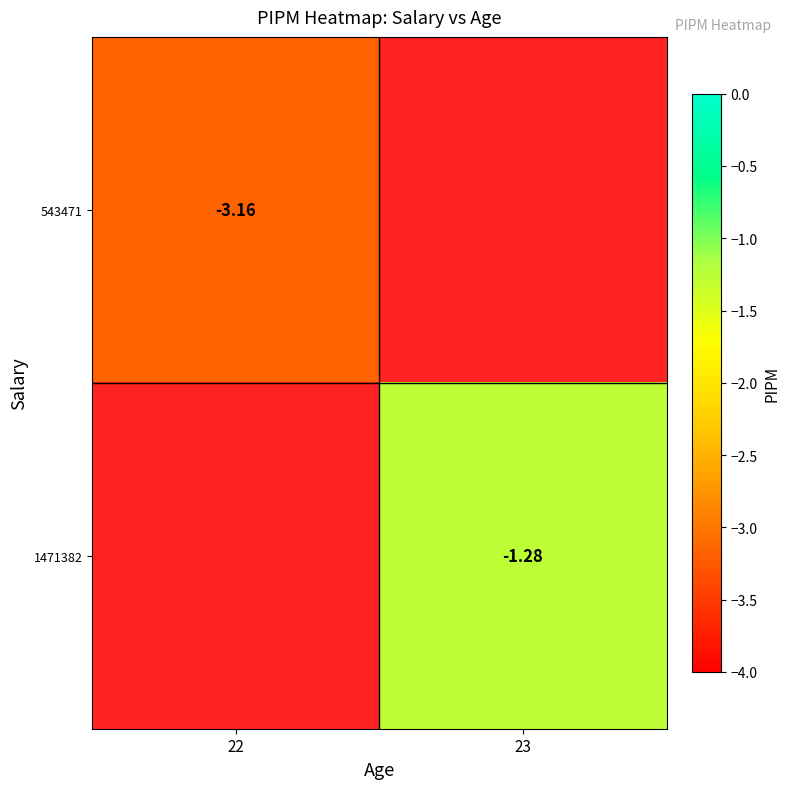

Is the value of 543471 at 22 greater than the value of 1471382 at 23?

No